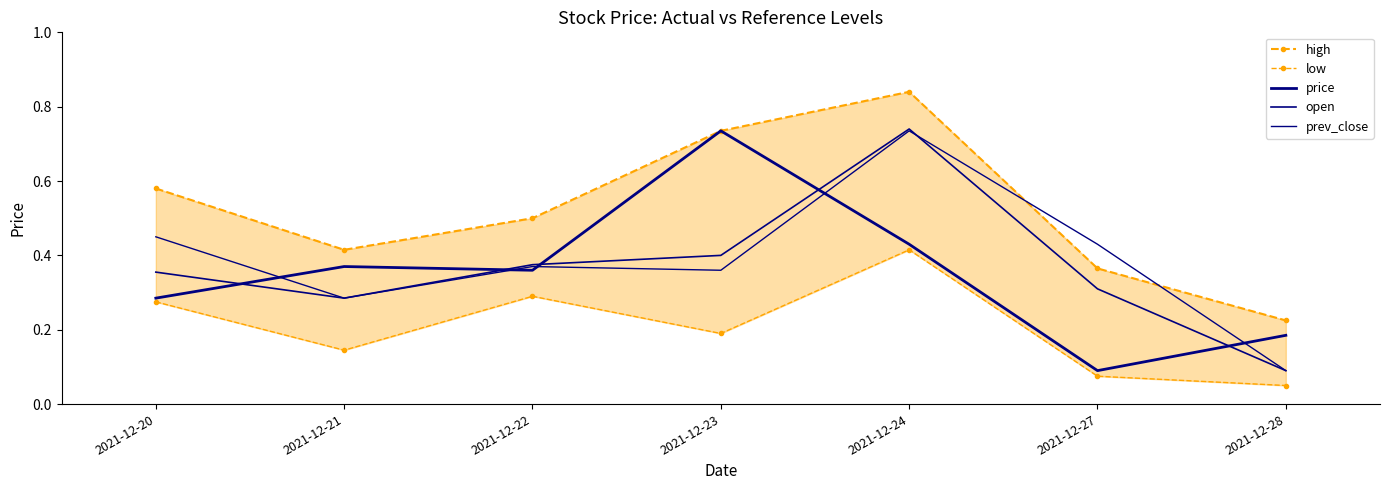

Which series has the largest range (max minus min)?

open